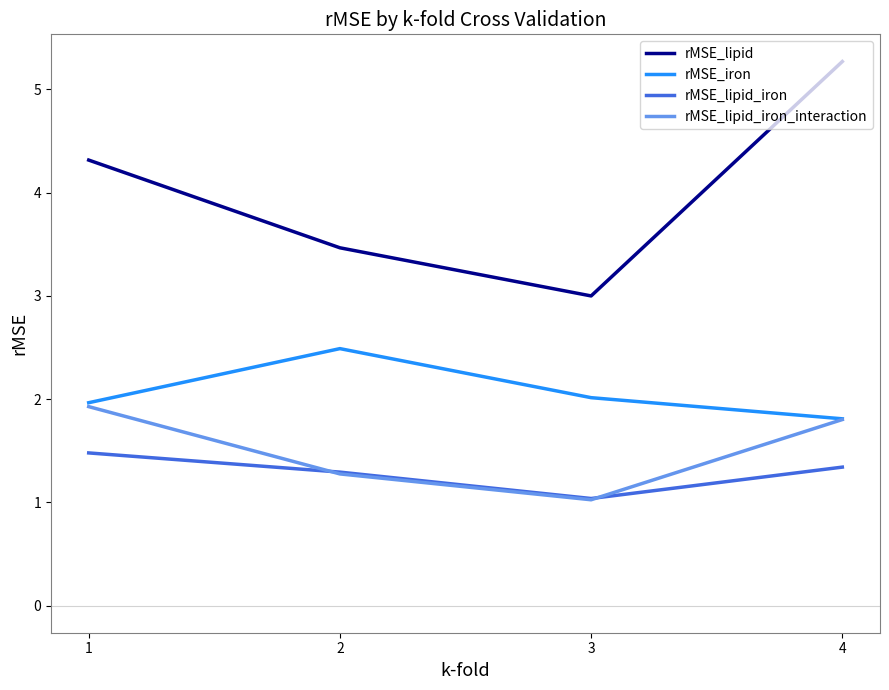

What is the sum of the rMSE_lipid_iron_interaction values at 3 and 4?

2.8